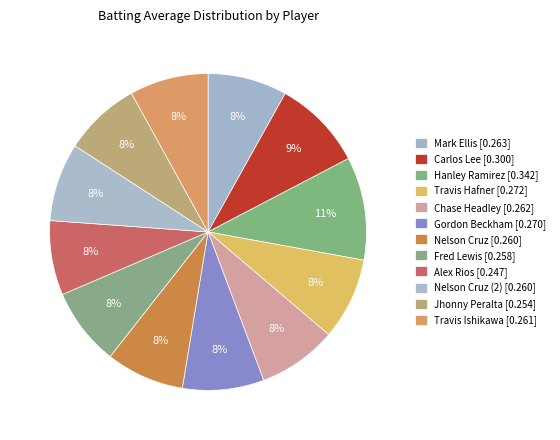

Does any single category account for the majority?

No